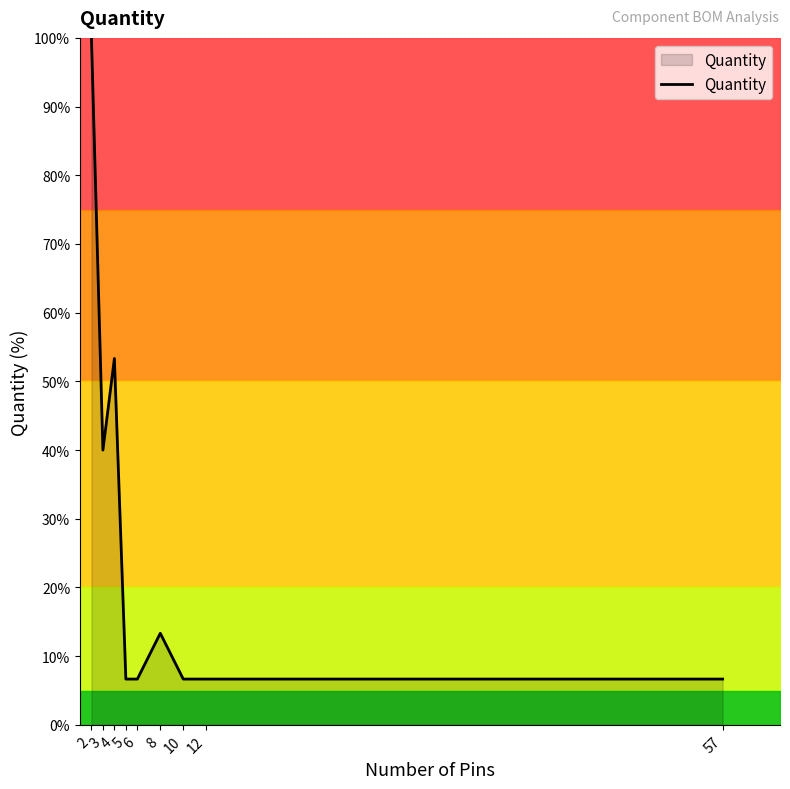

True or false: the data shows 11.5 at 12.

False